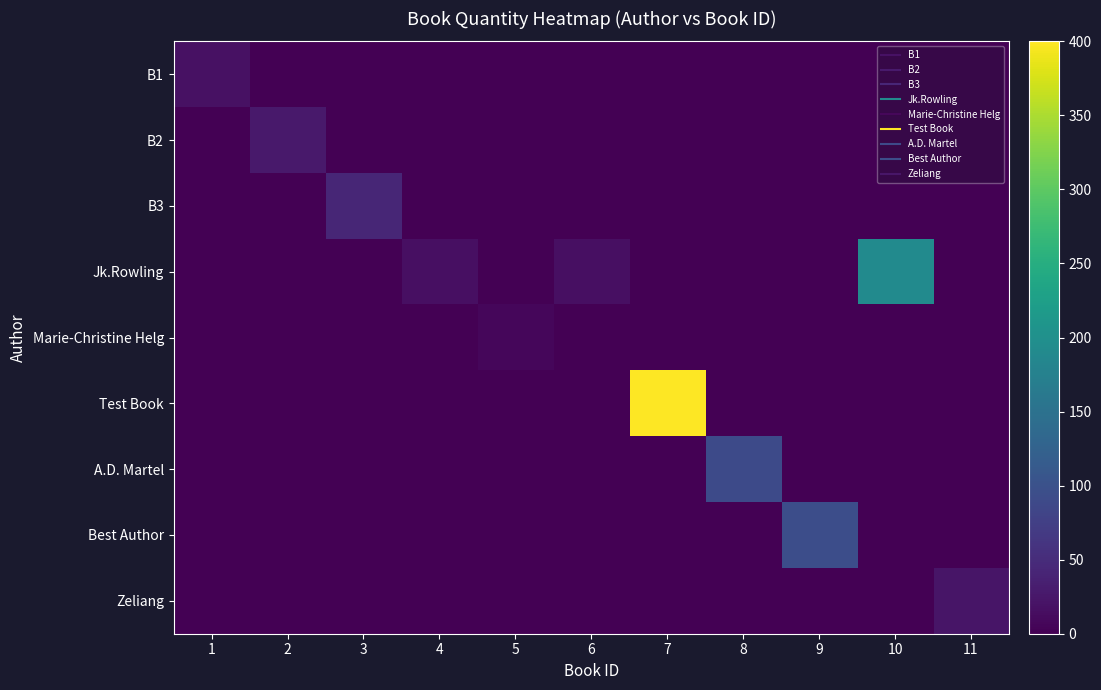

What is the difference between the highest and lowest values at 9?

94